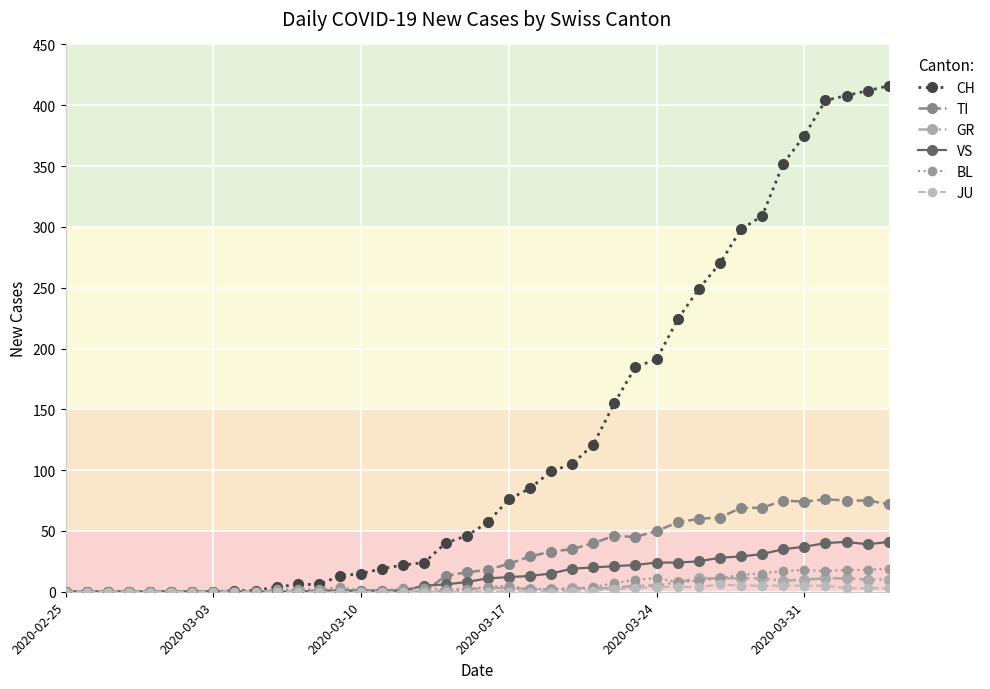

What is the maximum value shown in the chart?

416